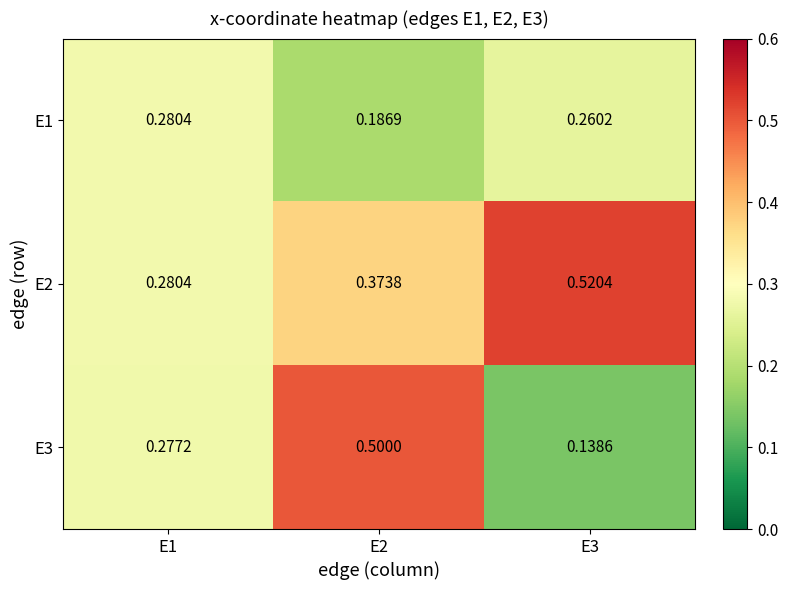

At E3, list the series in order from largest to smallest.

E2, E1, E3